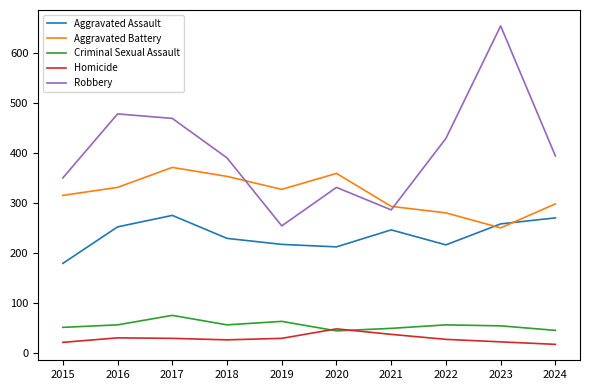

What is the total value across all series at 2021?

911